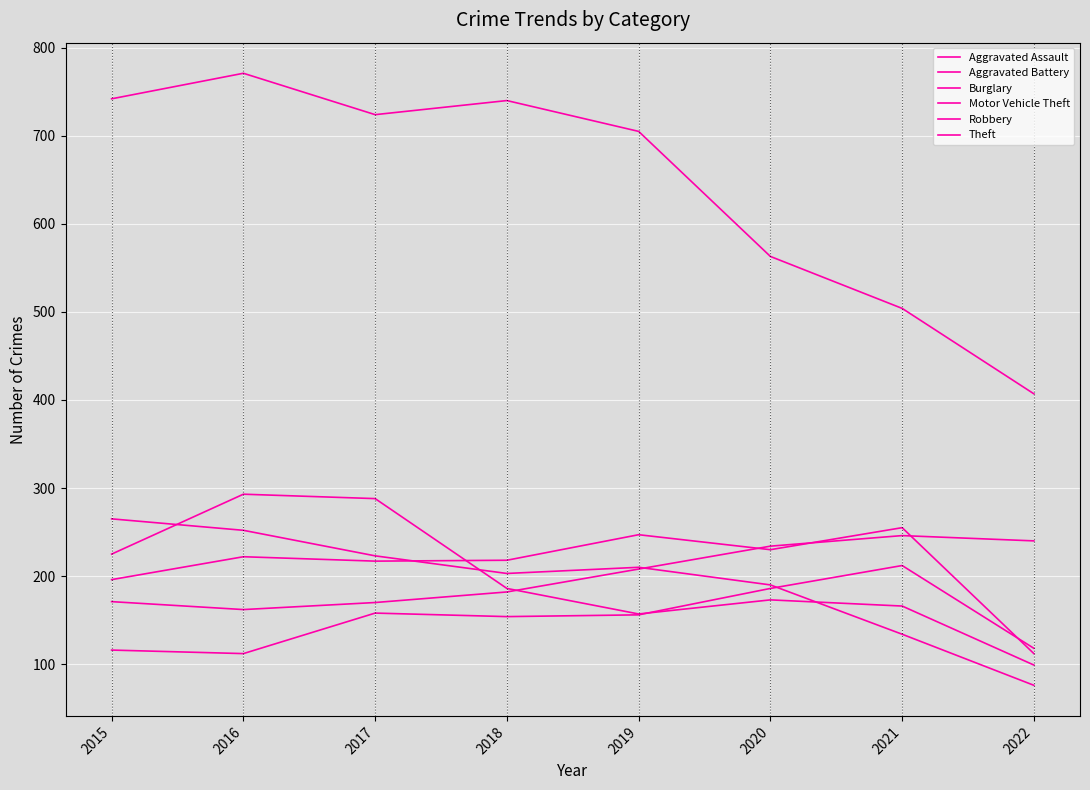

True or false: Burglary and Aggravated Assault intersect in this chart.

True